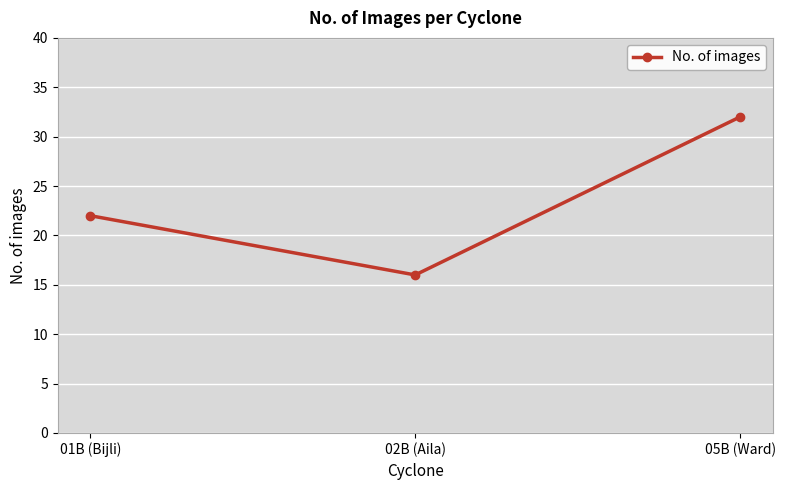

What is the smallest value displayed?

16